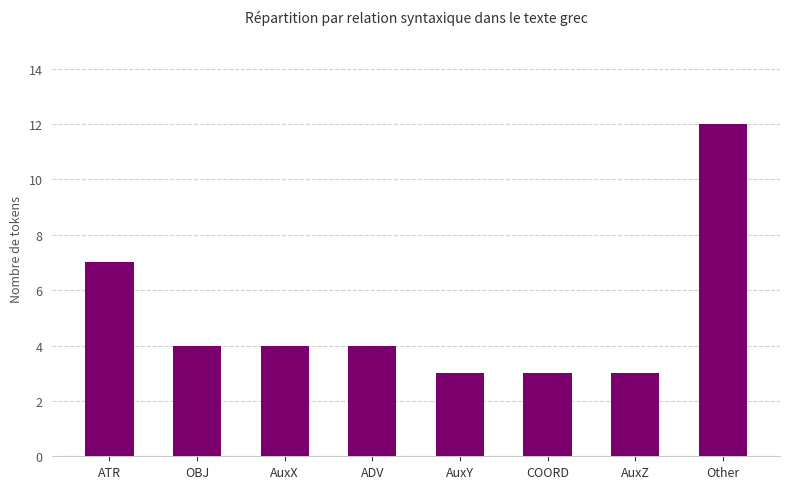

The chart shows a value of 5 at Other. True or false?

False